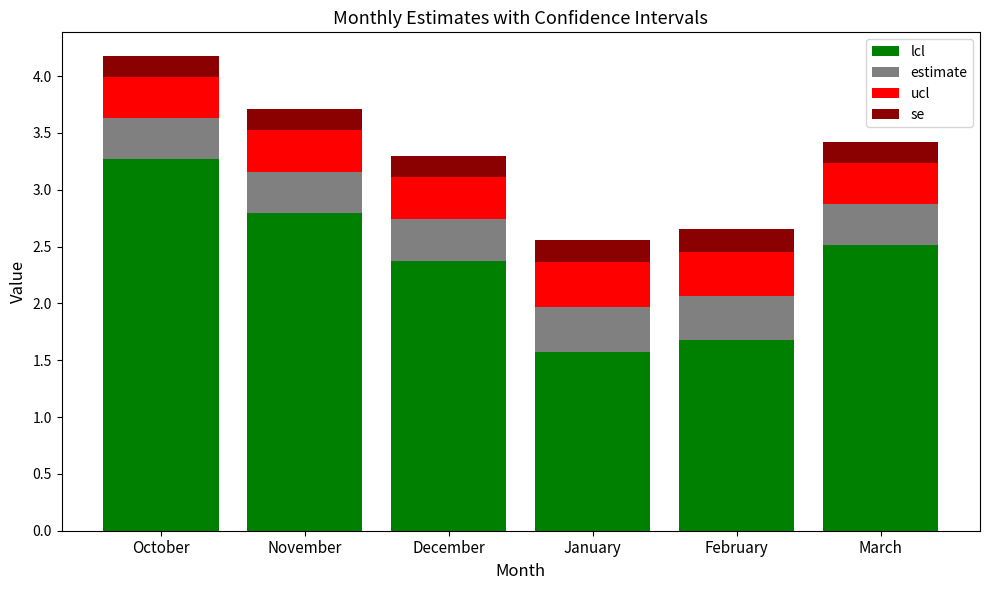

Is it true that lcl equals 3.8 at December?

False